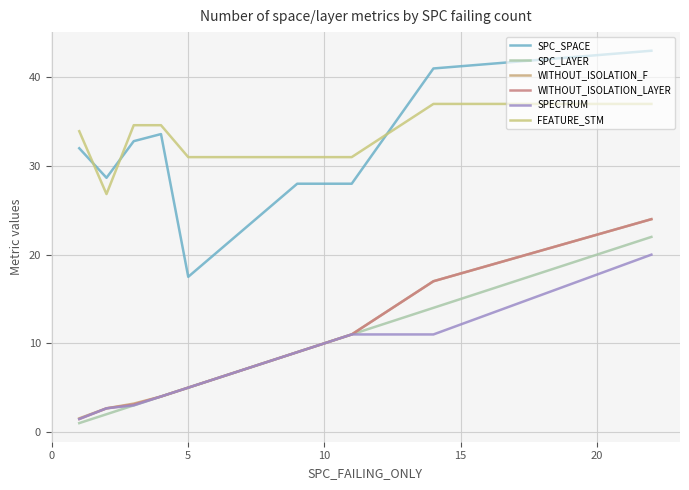

How many lines are shown in the chart?

6